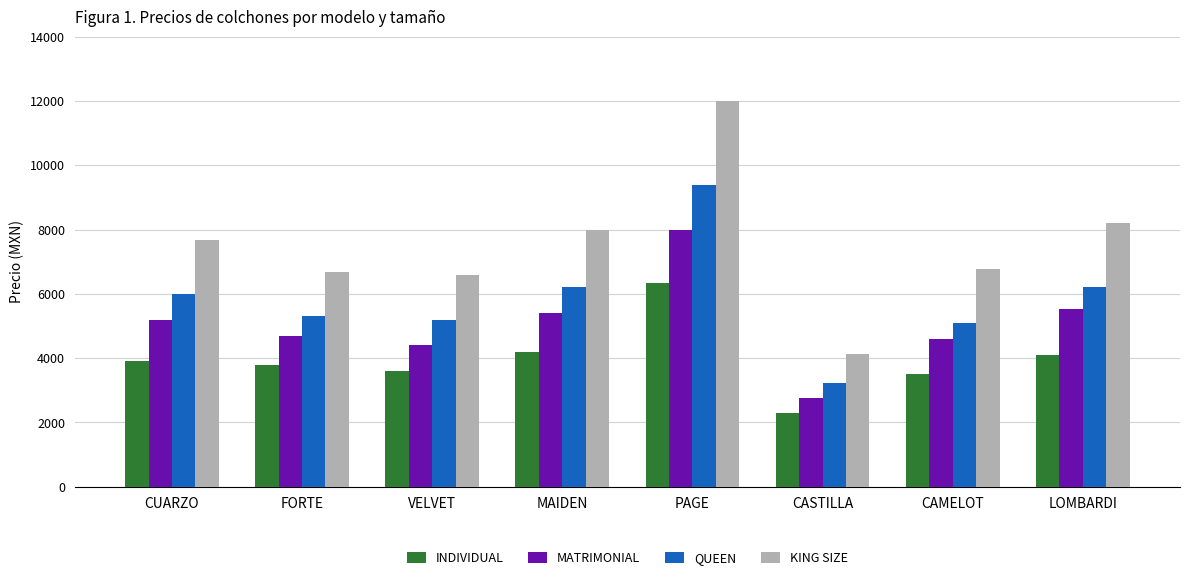

What value does the INDIVIDUAL series have at CUARZO?

3899